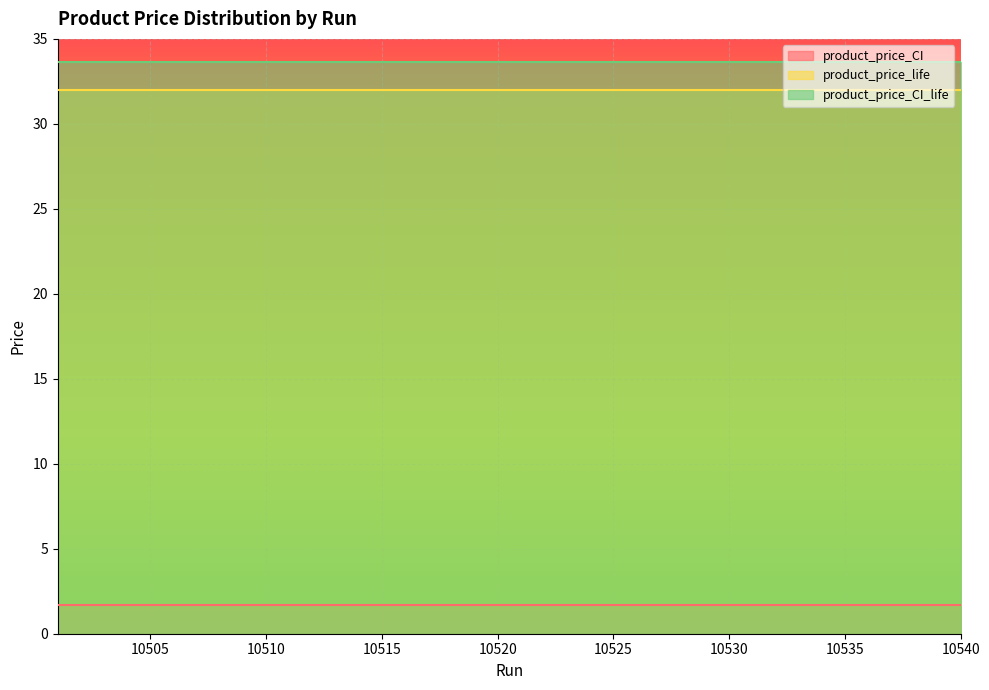

At 10518, list the series in order from largest to smallest.

product_price_CI_life, product_price_life, product_price_CI